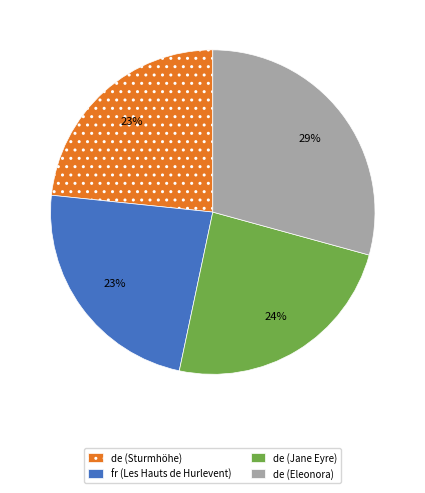

To the nearest percent, what is the average slice percentage?

25%